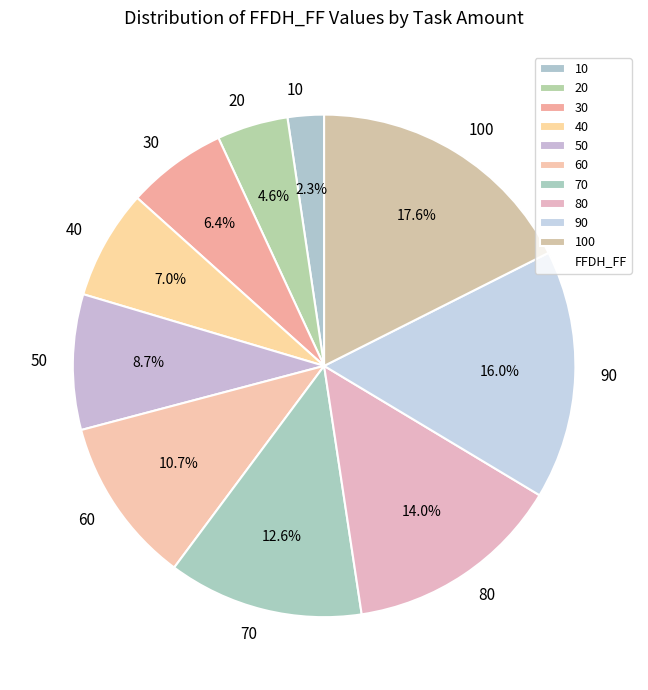

To the nearest percent, what is the difference between the 40 and 20 slice percentages?

2%